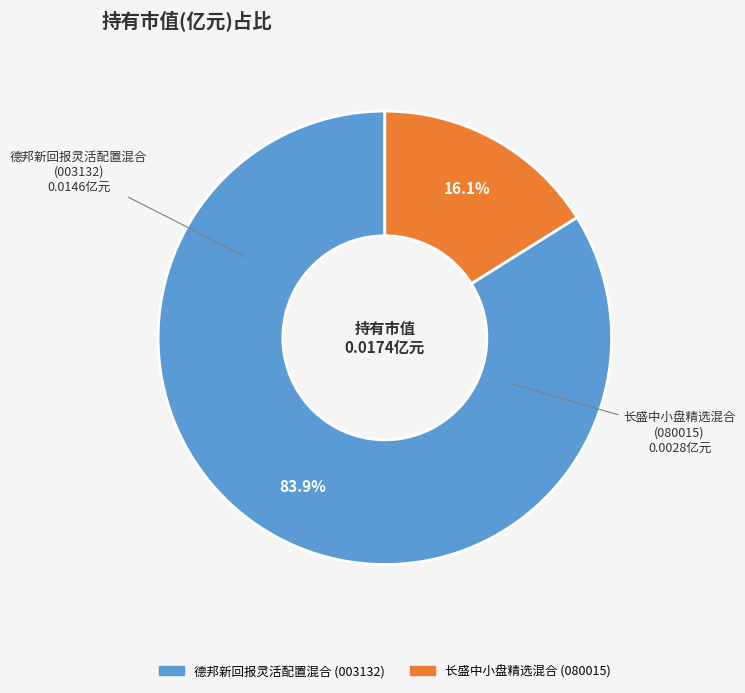

Do 长盛中小盘精选混合 and 德邦新回报灵活配置混合 together represent more than half of the pie?

Yes